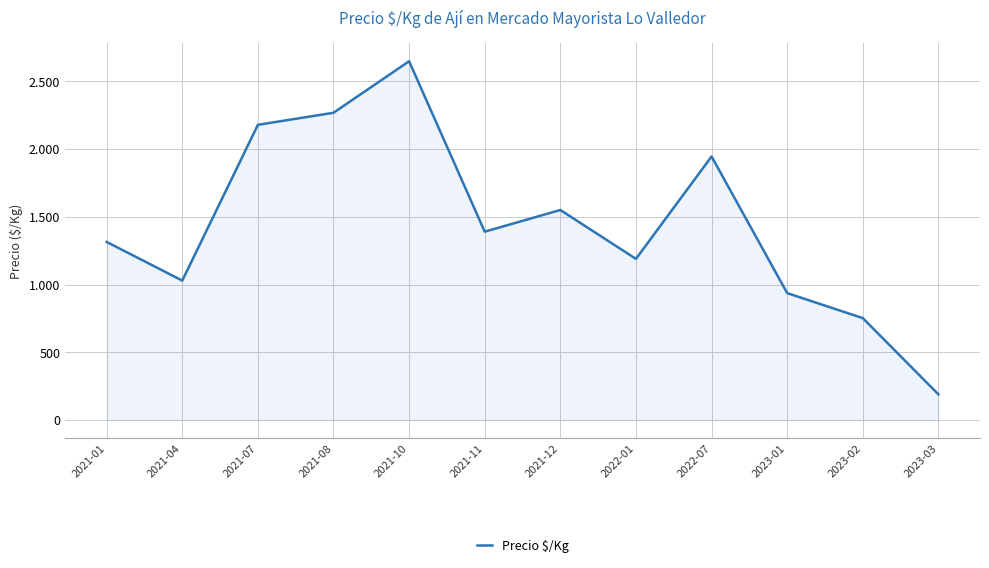

Reading left to right, transcribe all the data shown in this chart.

2021-01=1314.3	2021-04=1029.0	2021-07=2178.5	2021-08=2267.5	2021-10=2647.7	2021-11=1390.0	2021-12=1550.0	2022-01=1189.2	2022-07=1945.0	2023-01=936.7	2023-02=752.0	2023-03=189.5